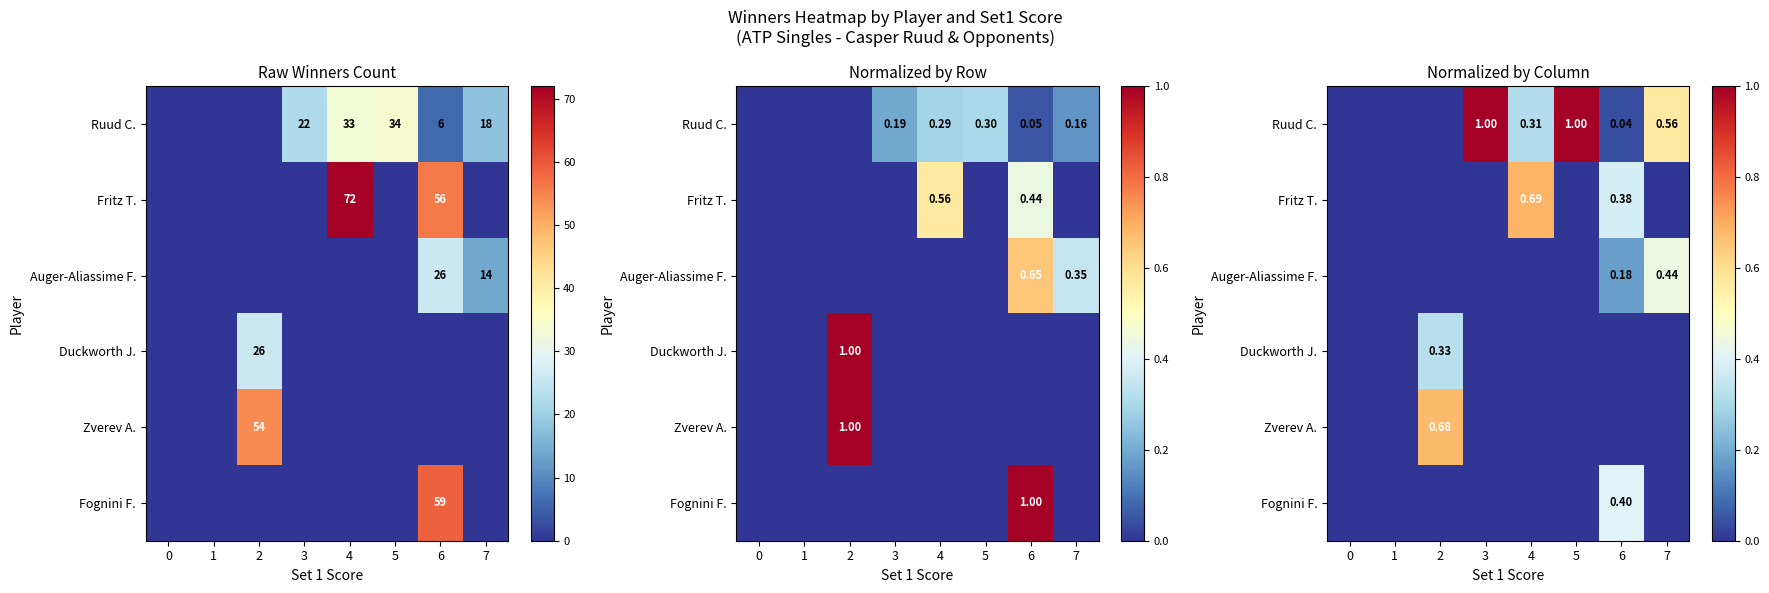

Is the value of Zverev A. at 4 greater than the value of Auger-Aliassime F. at 7?

No